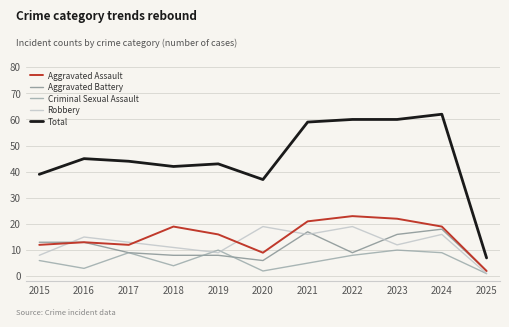

Reading right to left, extract all data points from this chart.

Aggravated Assault: 2	19	22	23	21	9	16	19	12	13	12
Aggravated Battery: 2	18	16	9	17	6	8	8	9	13	13
Criminal Sexual Assault: 1	9	10	8	5	2	10	4	9	3	6
Robbery: 1	16	12	19	16	19	9	11	13	15	8
Total: 7	62	60	60	59	37	43	42	44	45	39